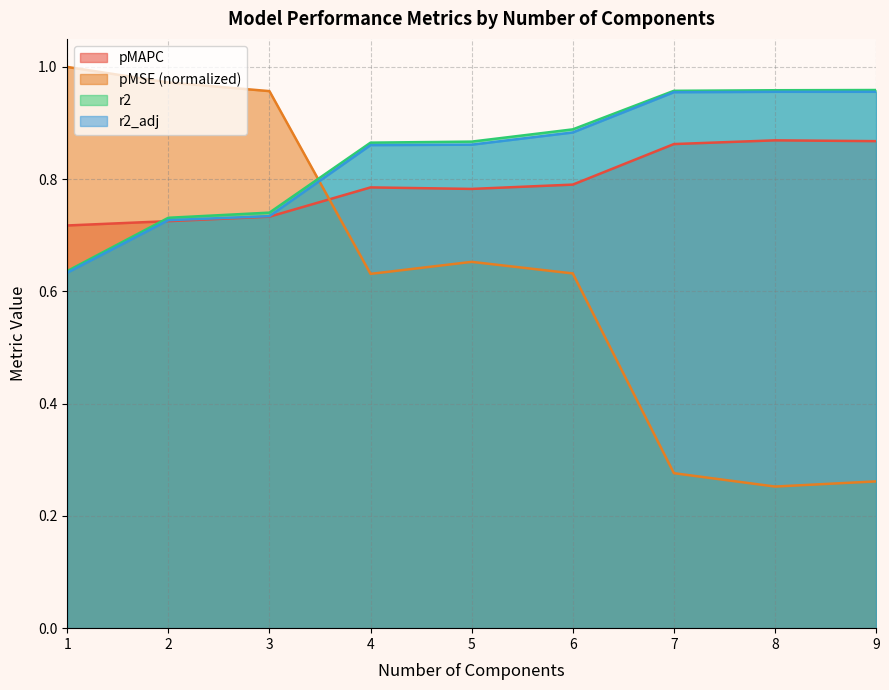

What is the maximum value for r2_adj?

1.0